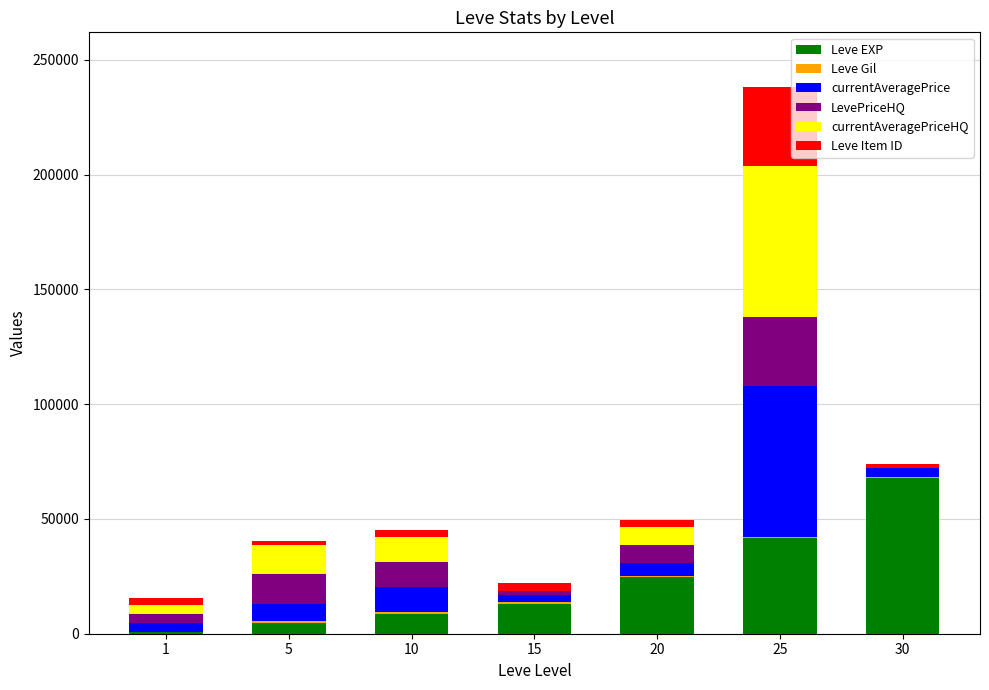

What is the maximum value for Leve EXP?

67730